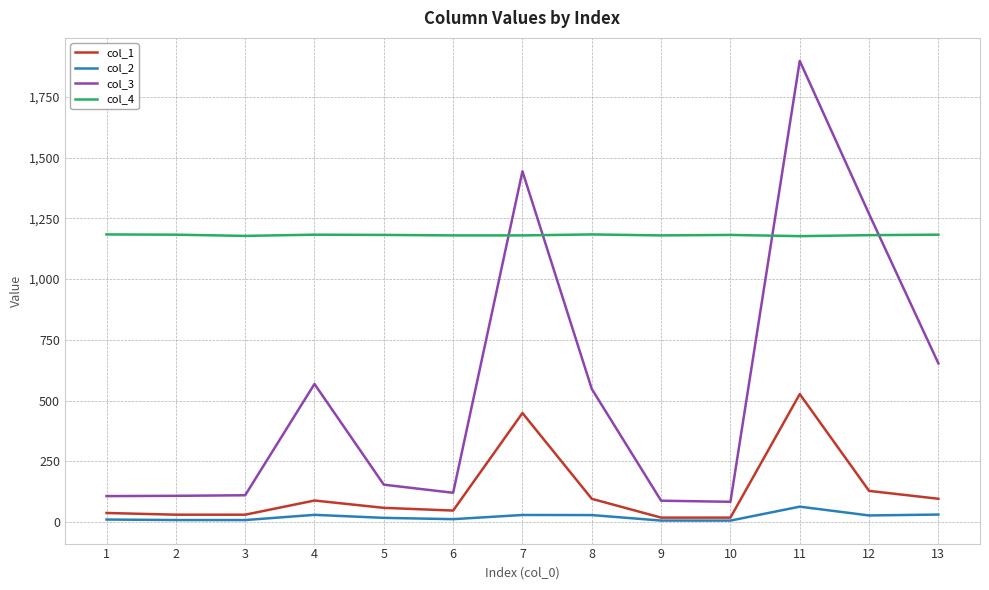

What is the approximate value of col_3 at 7?

1444.0